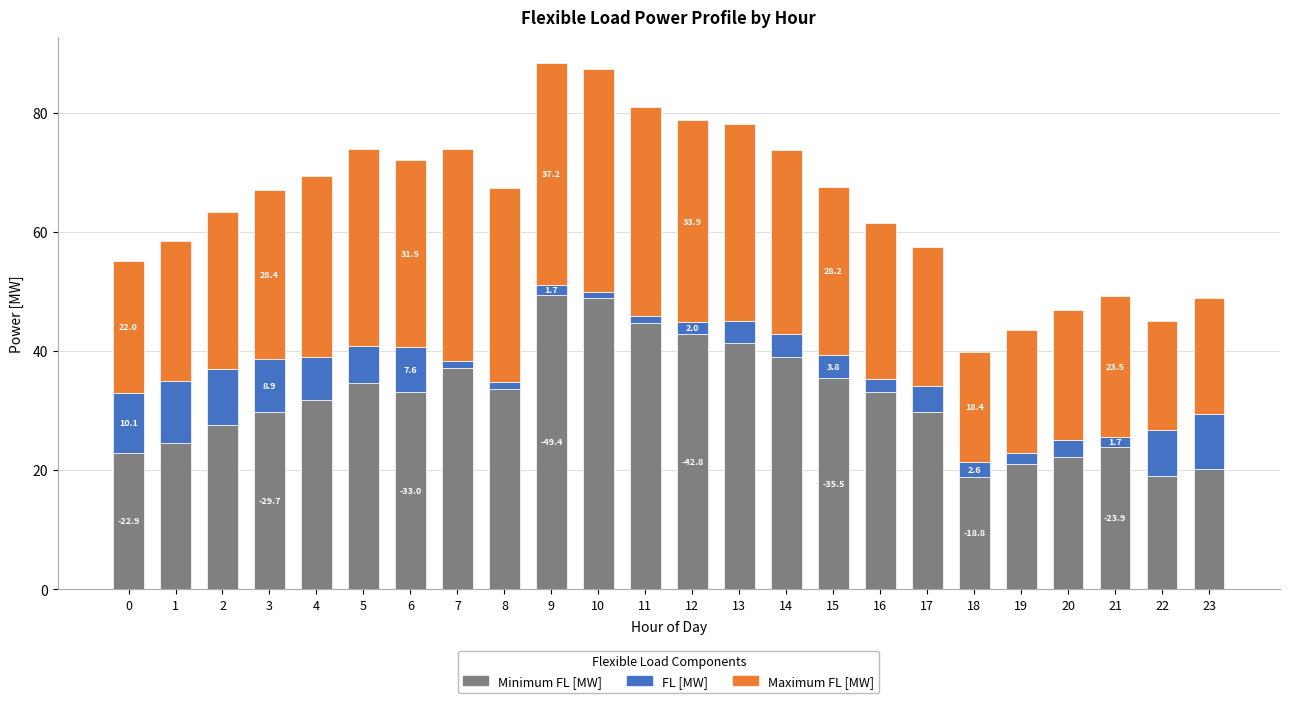

What is the total value across all series at 14?

73.8